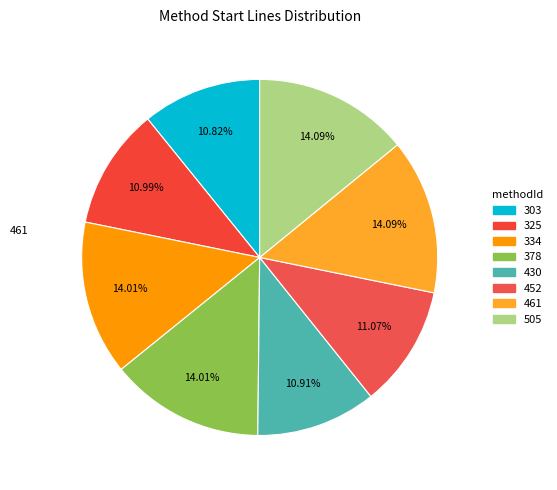

Is it true that 452 is 11% of the pie?

True